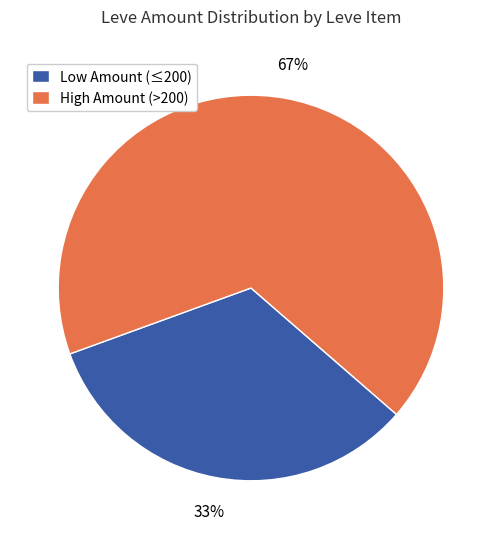

Do Low Amount (≤200) and High Amount (>200) together represent more than half of the pie?

Yes